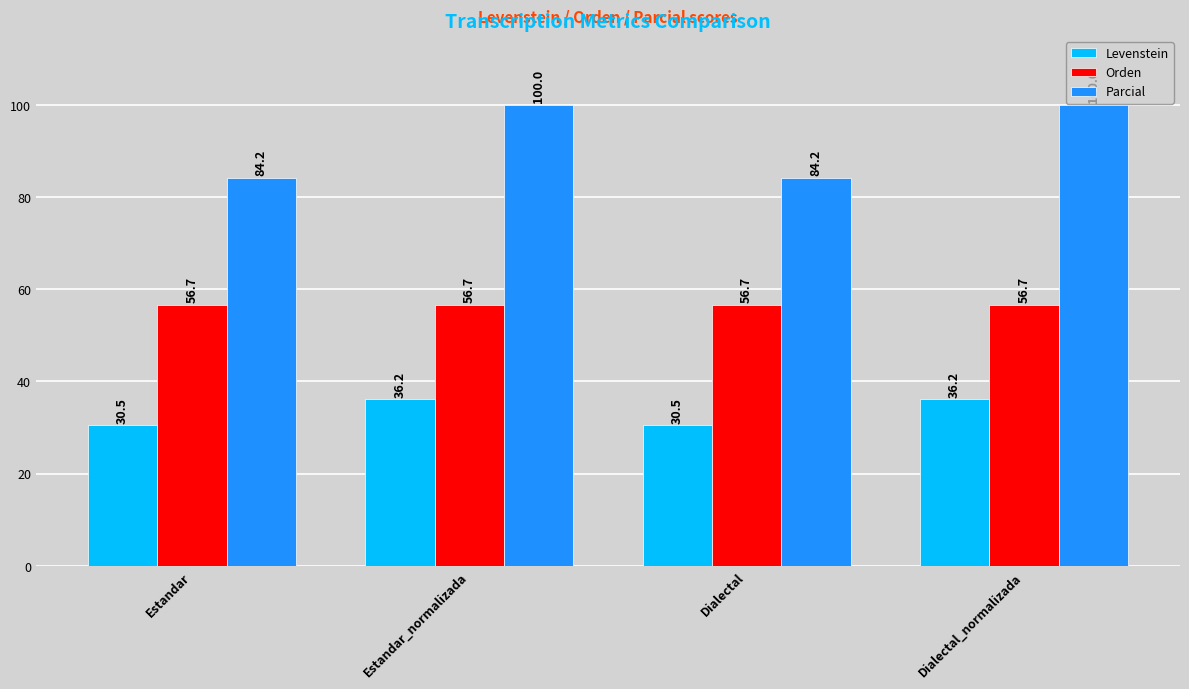

List the series in order of their overall mean, lowest first.

Levenstein, Orden, Parcial